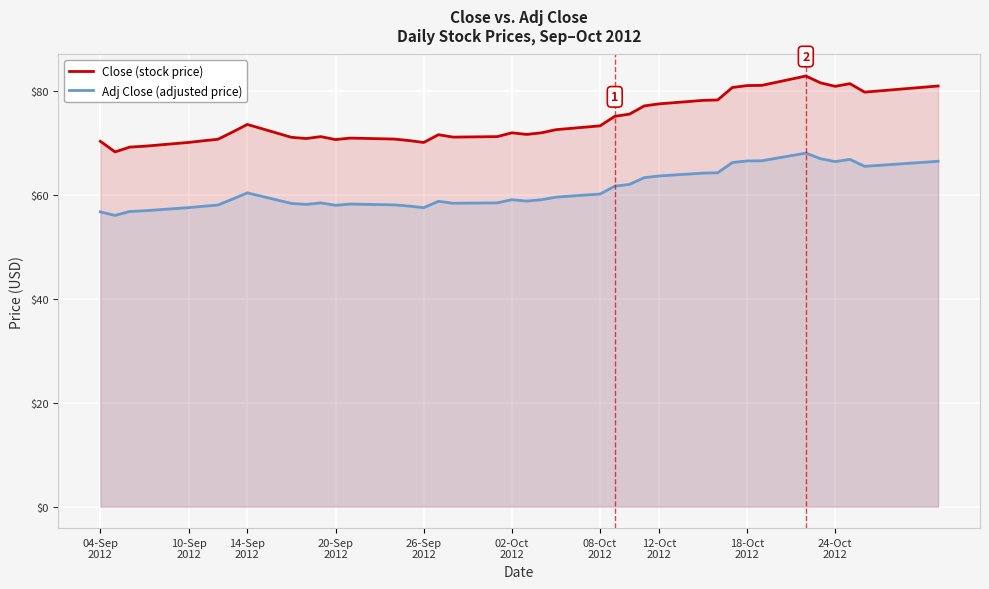

Which series has the largest total across all categories?

Close (stock price)